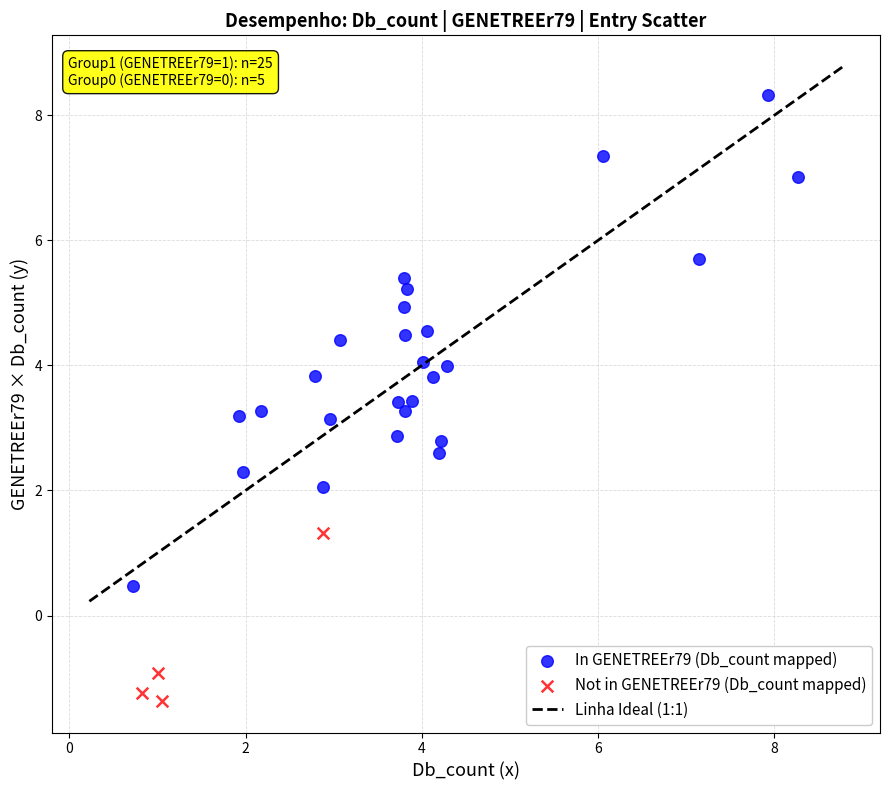

Which series contains the highest Y value?

In GENETREEr79 (Db_count mapped)